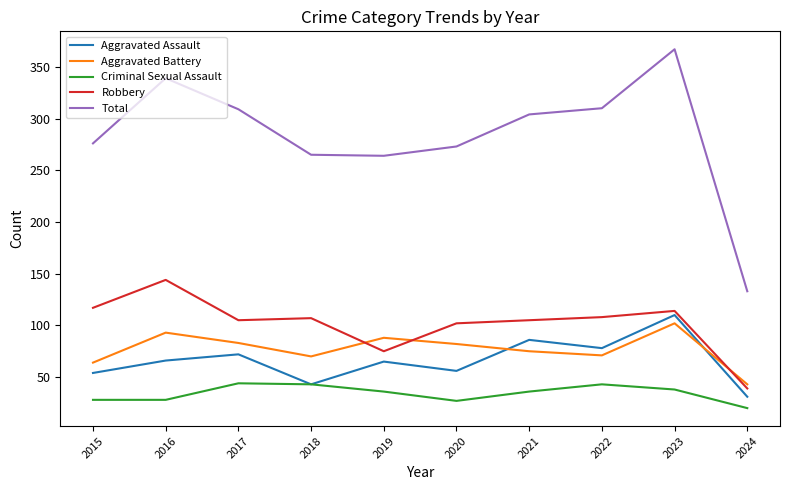

At which category does Aggravated Assault reach its first local peak?

2017